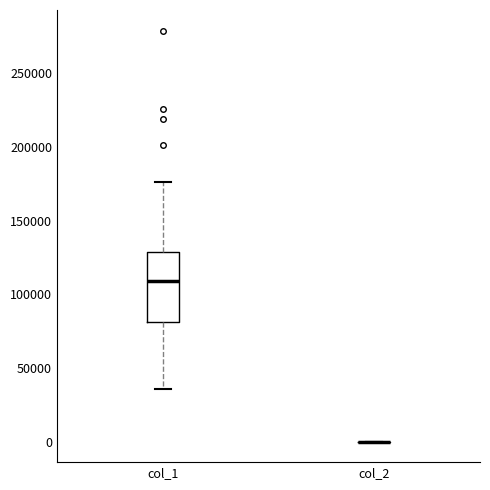

Which box is the tallest, from its lower edge to its upper edge?

col_1